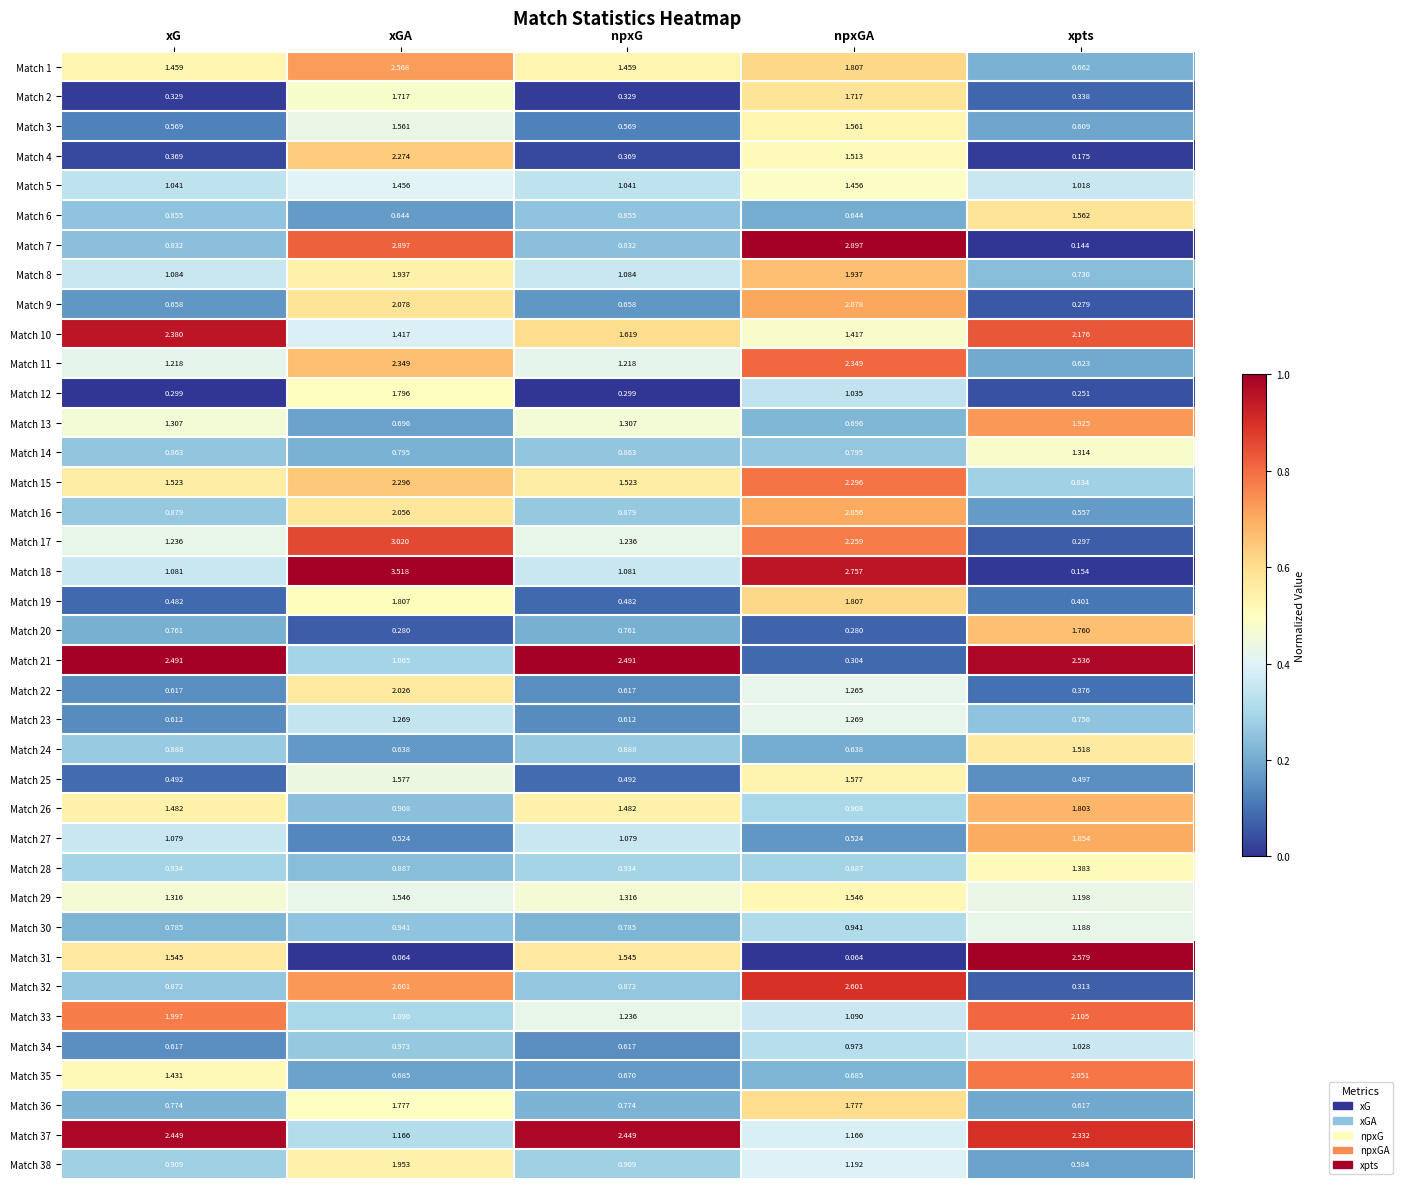

How many data points does each series have?

5